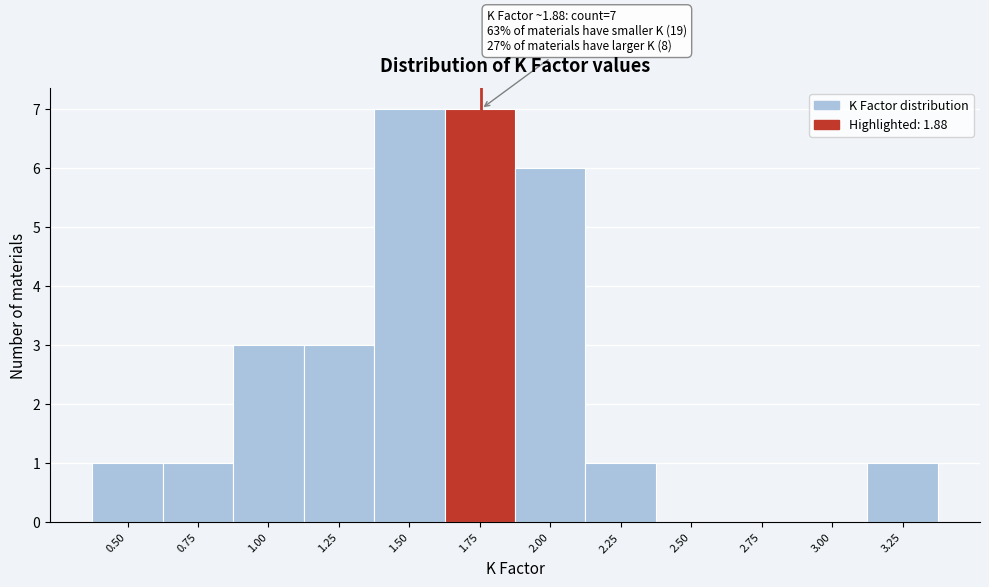

Reading left to right, extract all data points from this chart.

0.50=1	0.75=1	1.00=3	1.25=3	1.50=7	1.75=7	2.00=6	2.25=1	2.50=0	2.75=0	3.00=0	3.25=1